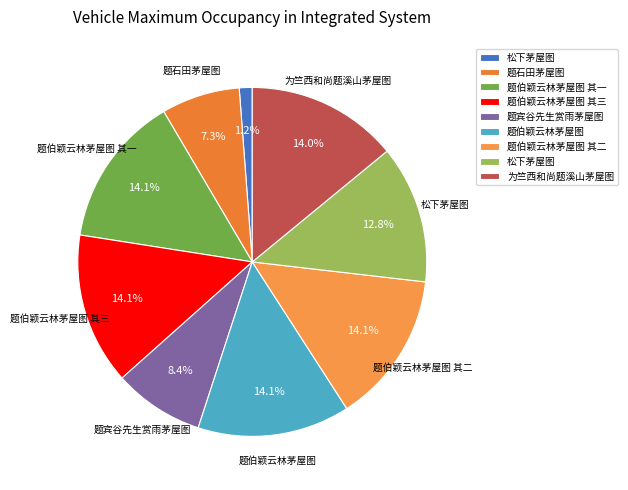

How many slices are in this pie chart?

9